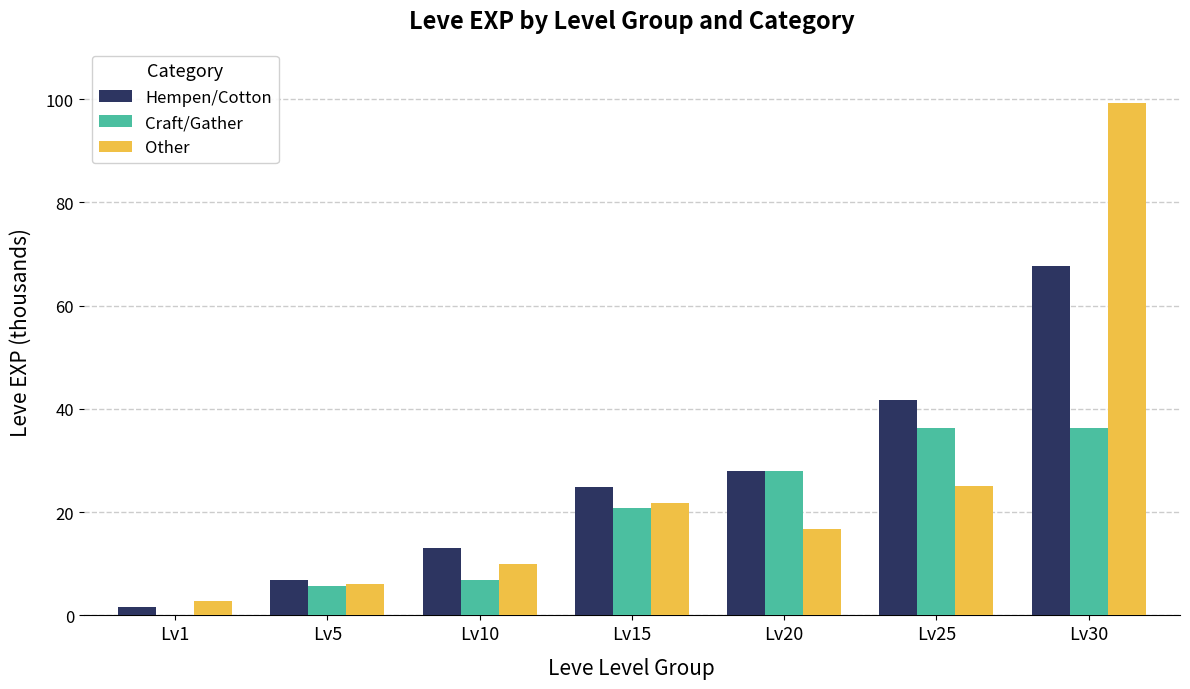

True or false: Hempen/Cotton has a value of 9.9 at Lv20.

False